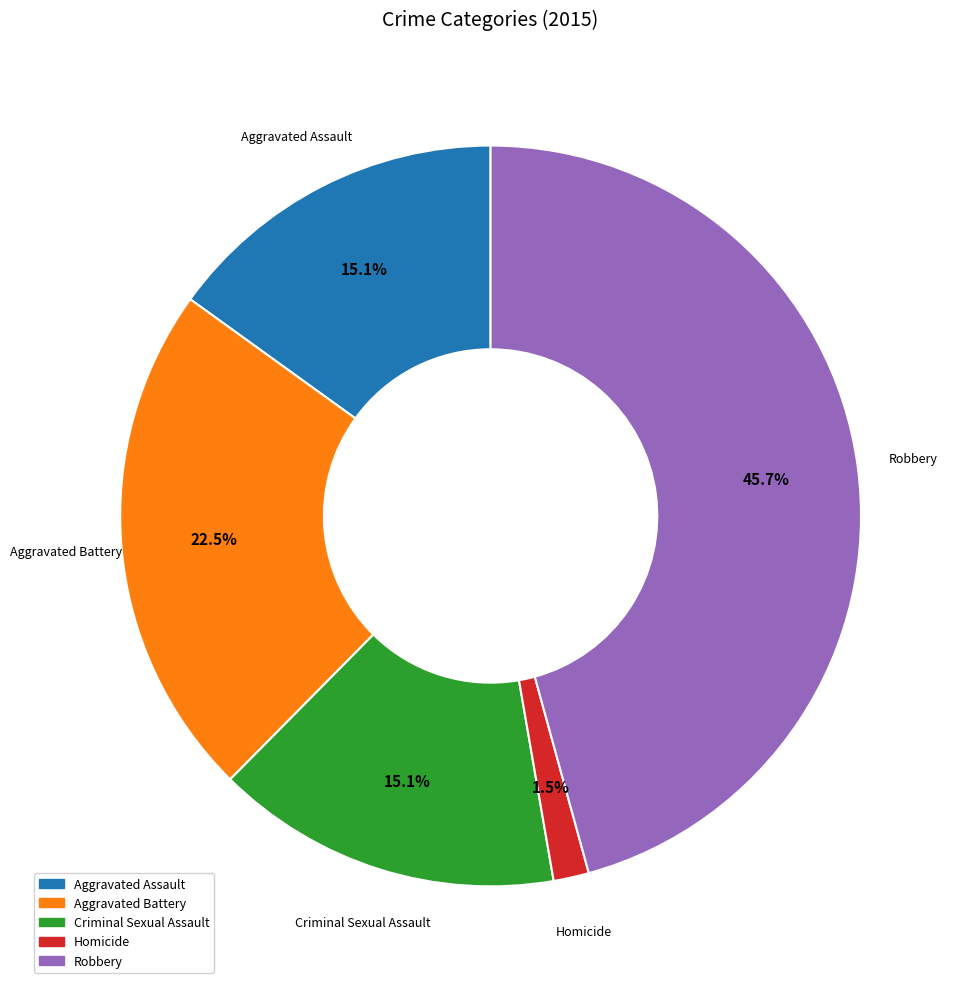

What is the largest slice in the pie chart?

Robbery